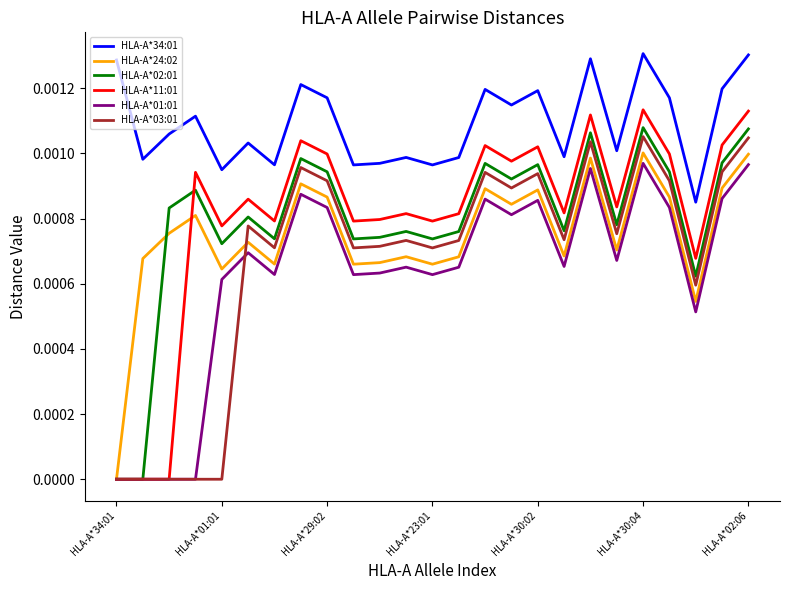

Which series has the largest total across all categories?

HLA-A*34:01